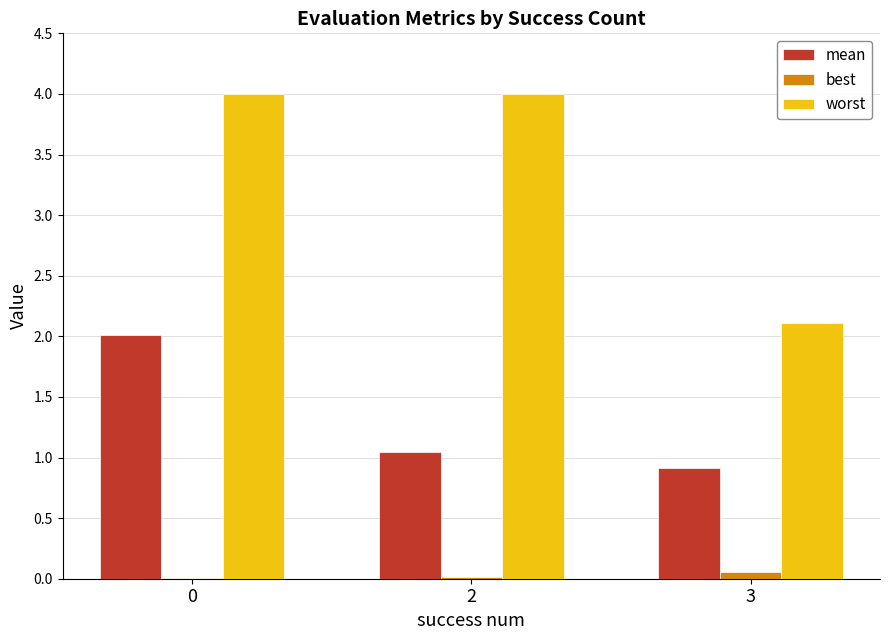

True or false: worst has a value of 4.0 at 2.

True